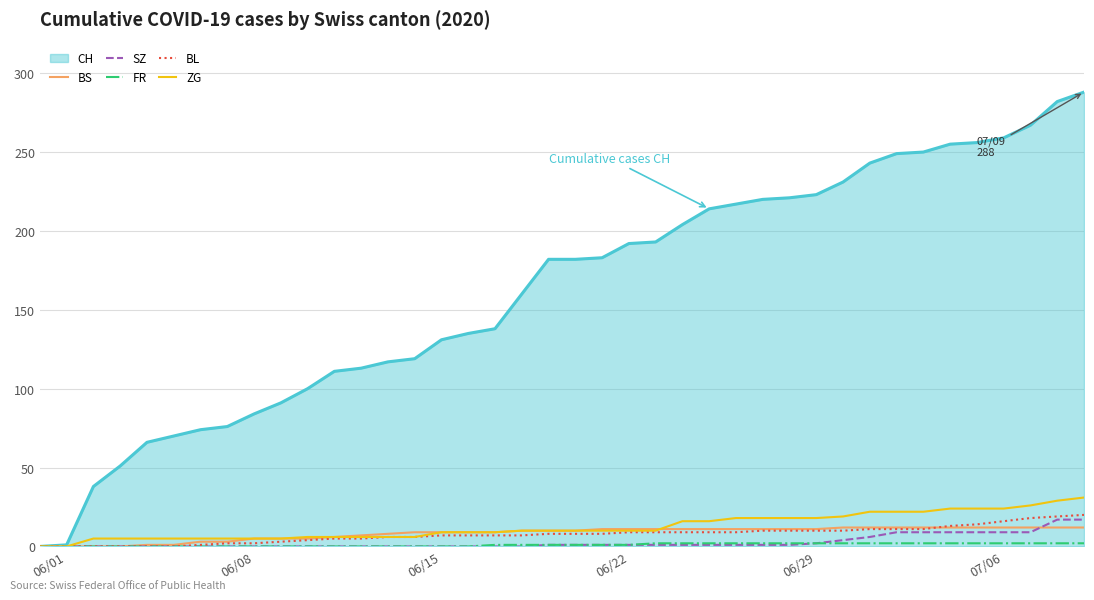

What is the maximum value shown in the chart?

288